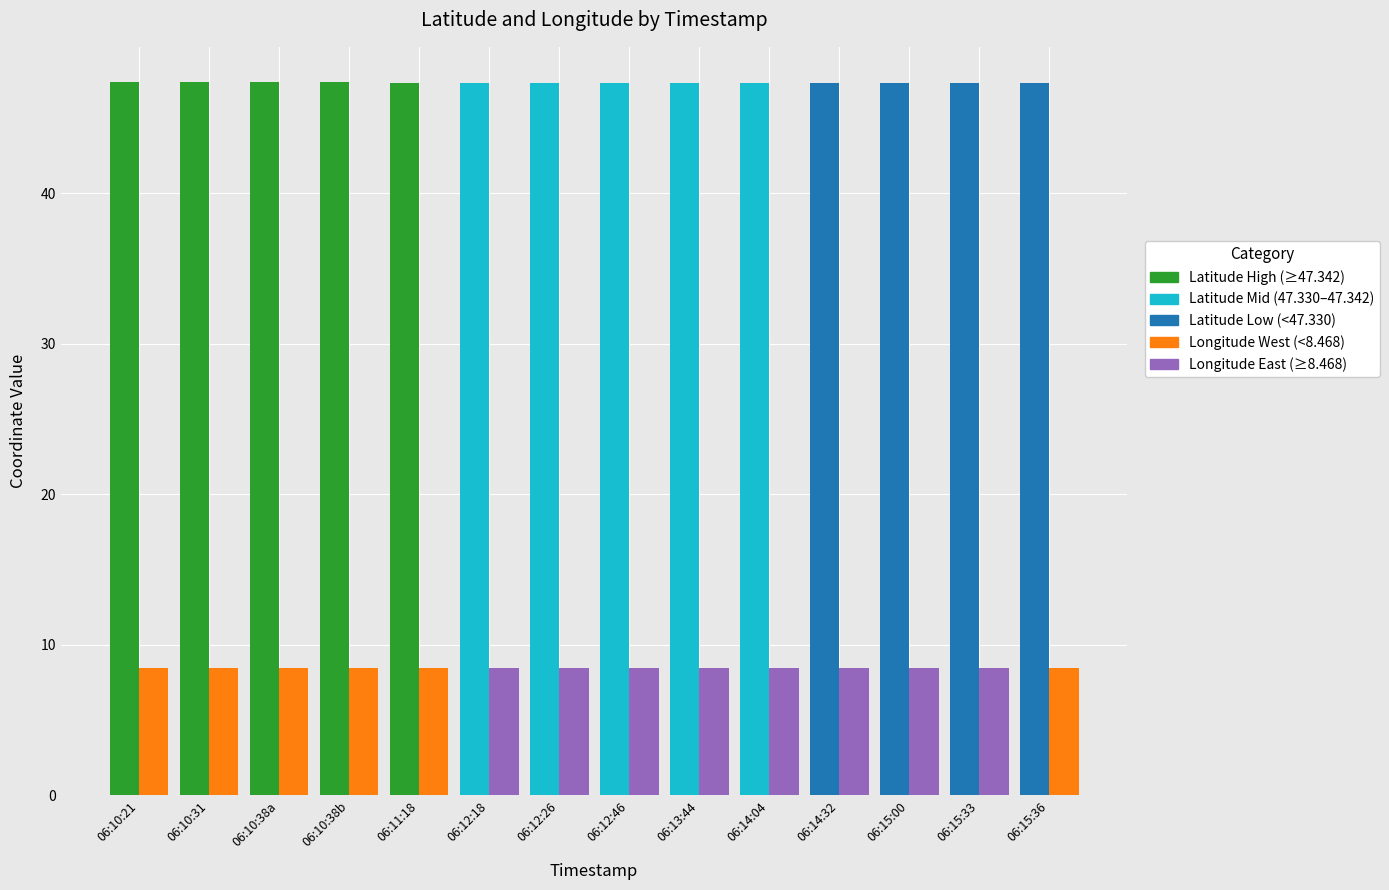

What is the greatest value displayed?

47.3